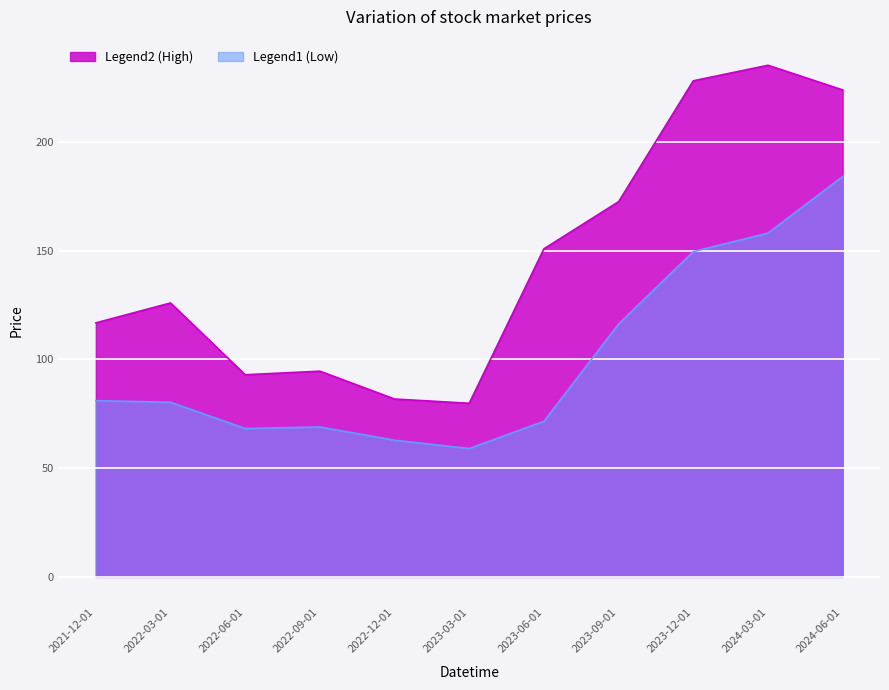

What is the sum of all Low values?

1099.4